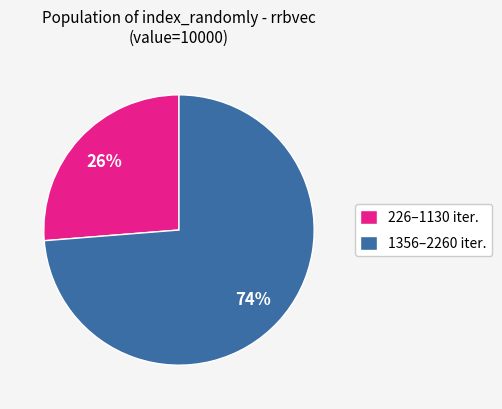

To the nearest percent, what is the combined percentage of 1356–2260 iter. and 226–1130 iter.?

100%